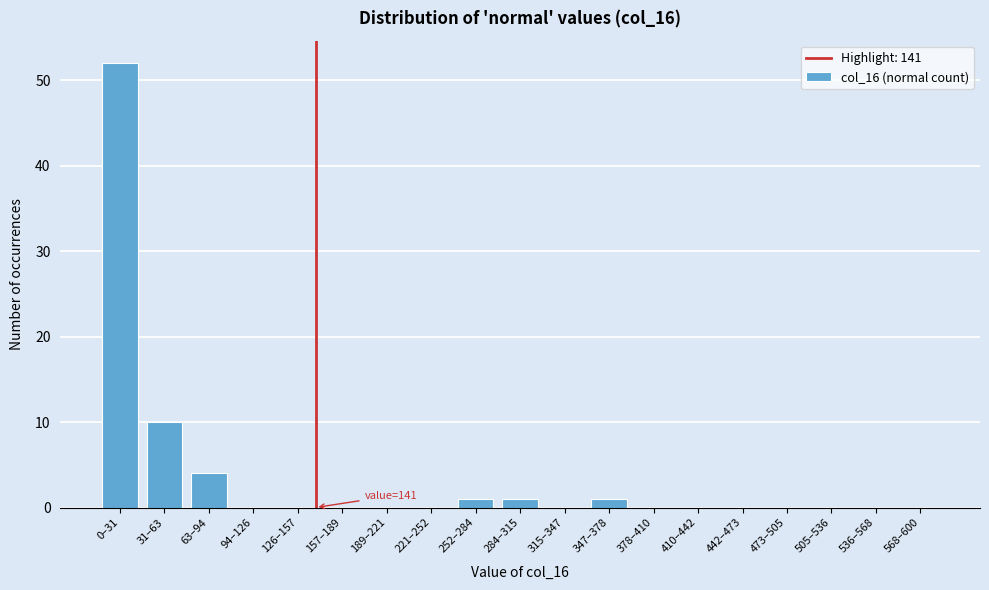

Reading left to right, transcribe all the data shown in this chart.

0–31=52	31–63=10	63–94=4	94–126=0	126–157=0	157–189=0	189–221=0	221–252=0	252–284=1	284–315=1	315–347=0	347–378=1	378–410=0	410–442=0	442–473=0	473–505=0	505–536=0	536–568=0	568–600=0